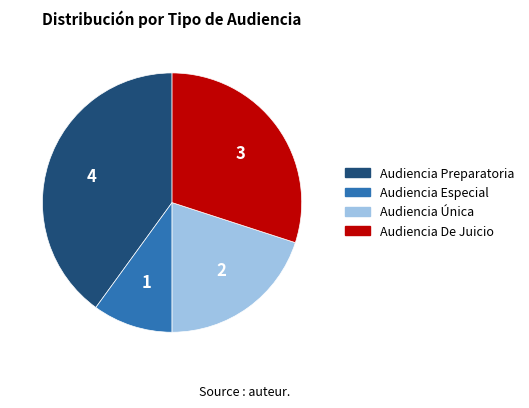

Combined, do Audiencia De Juicio and Audiencia Preparatoria account for over 50%?

Yes